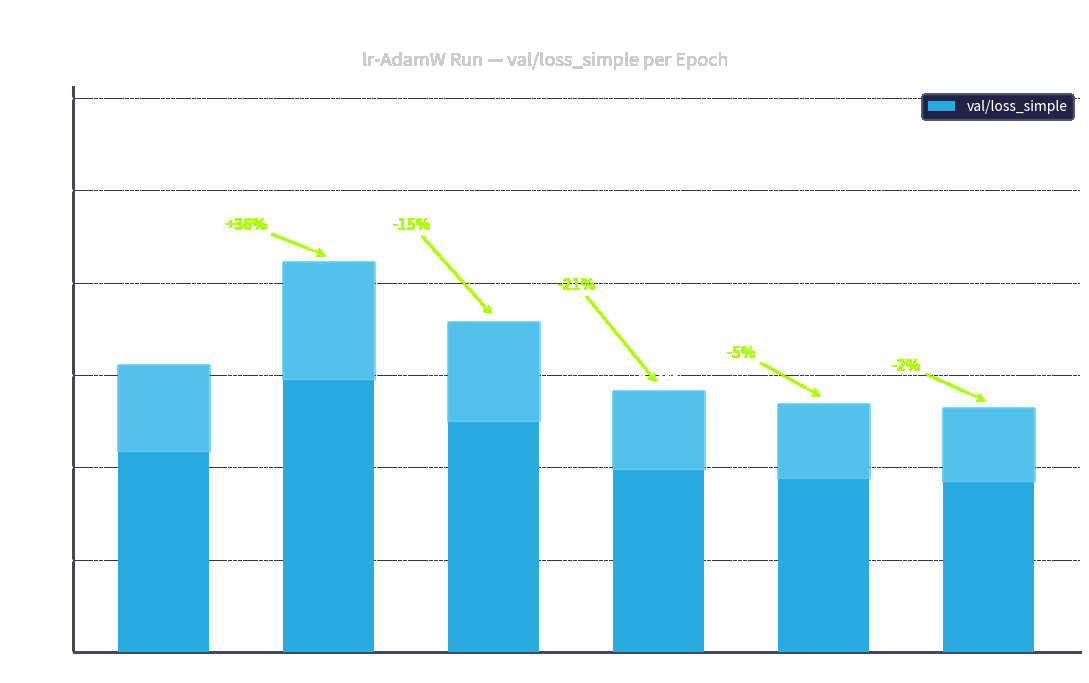

List the labels in order of value, largest first.

Epoch 1, Epoch 2, Epoch 0, Epoch 3, Epoch 4, Epoch 5